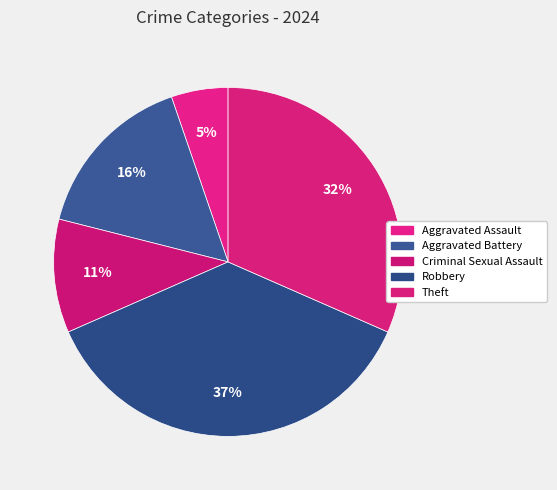

Does Aggravated Battery represent more than half of the total?

No